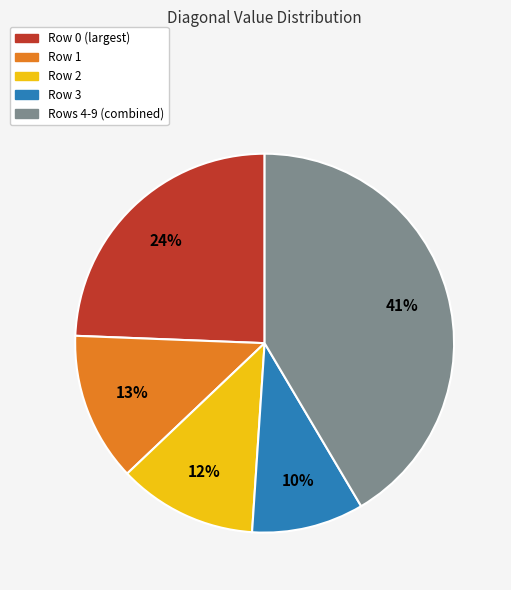

What is the largest slice in the pie chart?

Rows 4-9 (combined)